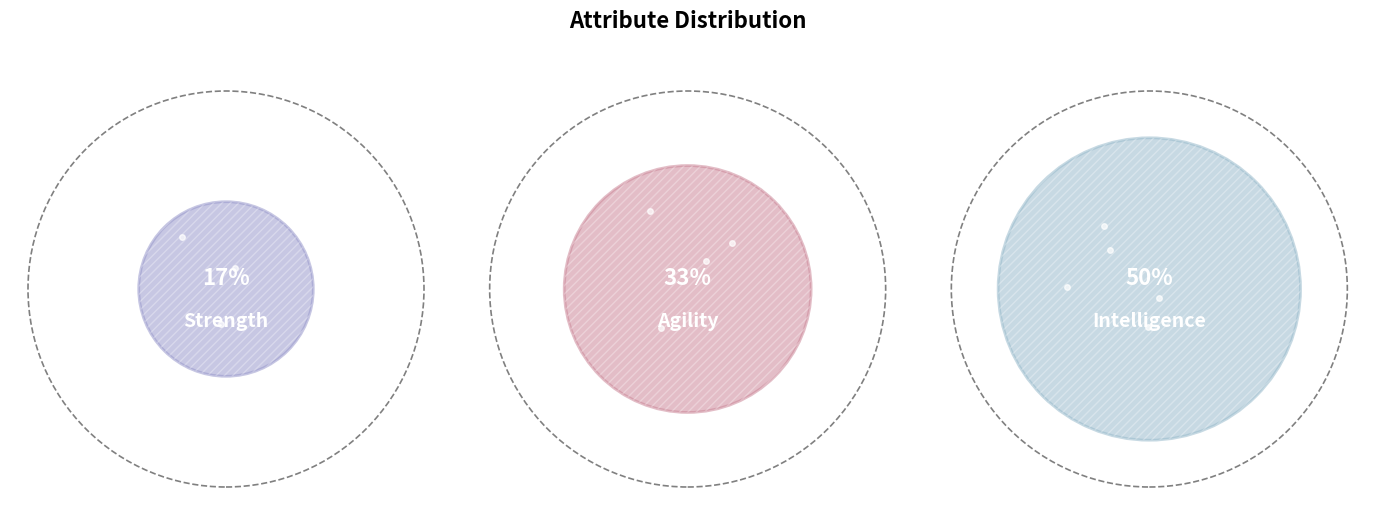

Which slice is the largest?

Intelligence